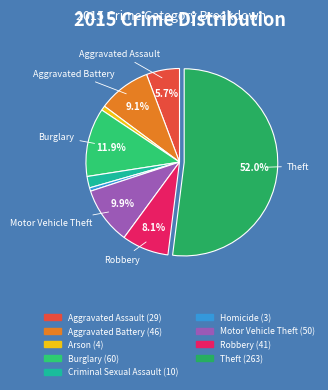

How many slices are in this pie chart?

9